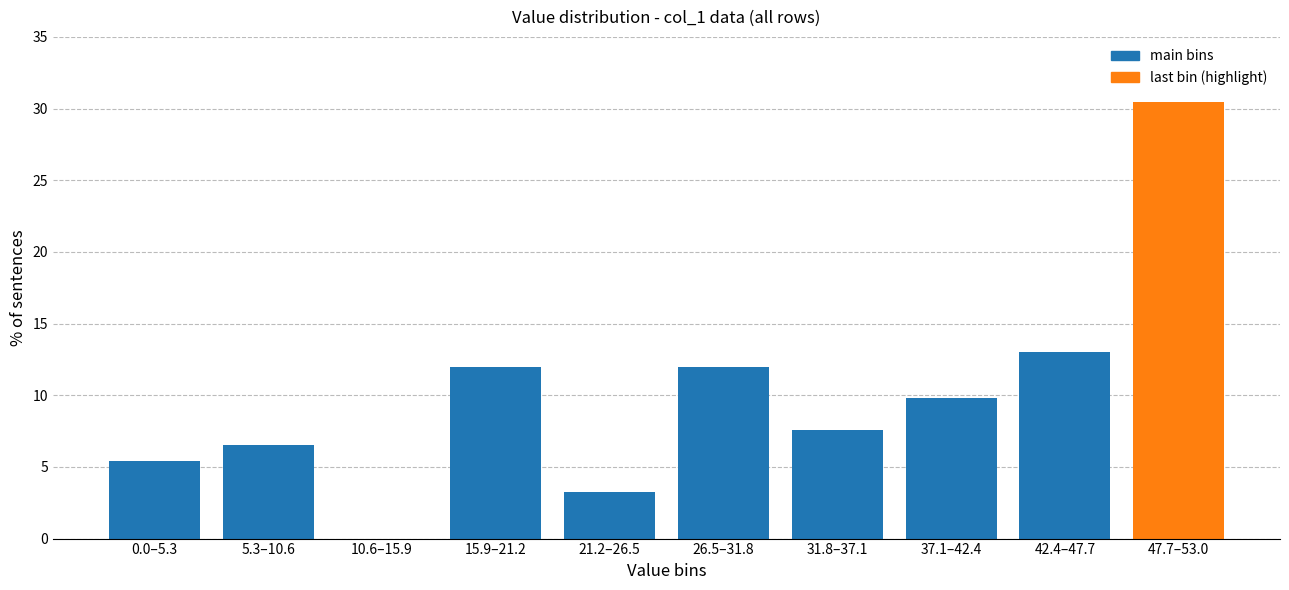

Reading left to right, transcribe all the data shown in this chart.

0.0–5.3=5.4	5.3–10.6=6.5	10.6–15.9=0.0	15.9–21.2=12.0	21.2–26.5=3.3	26.5–31.8=12.0	31.8–37.1=7.6	37.1–42.4=9.8	42.4–47.7=13.0	47.7–53.0=30.4